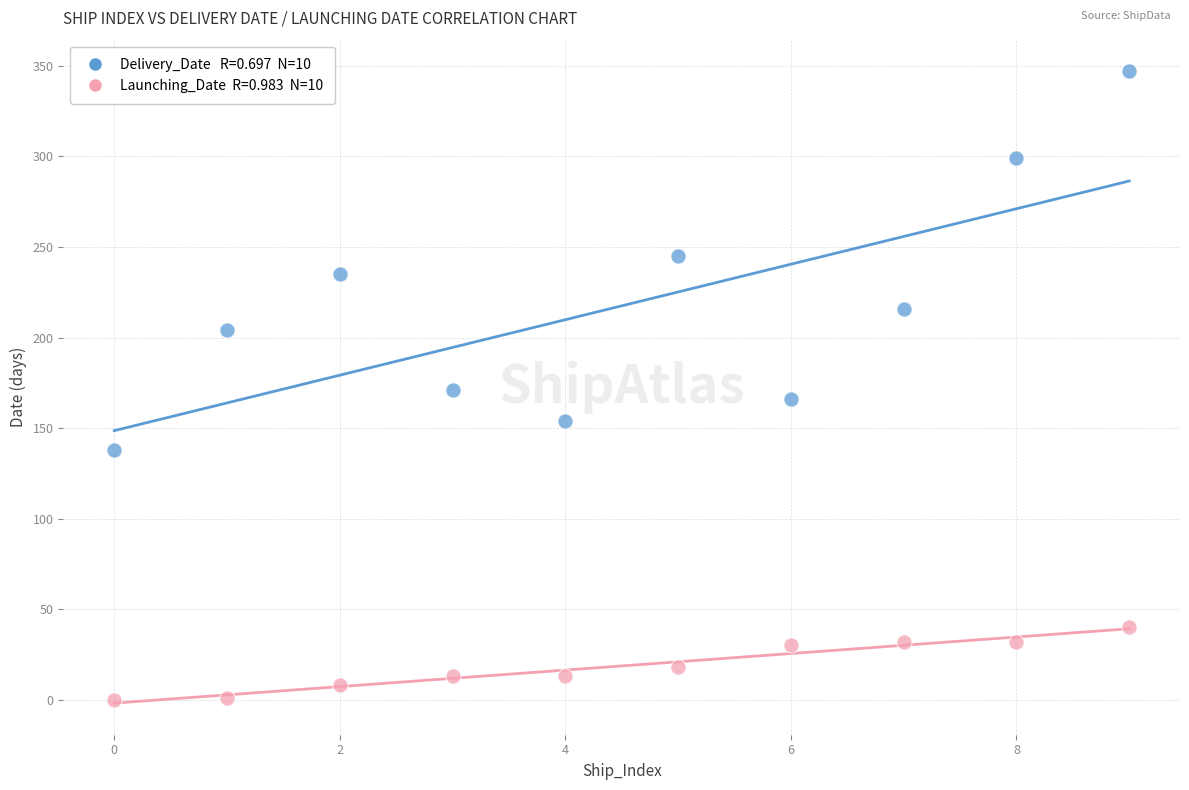

Across all data points, what is the range of Y values (max minus min)?

347